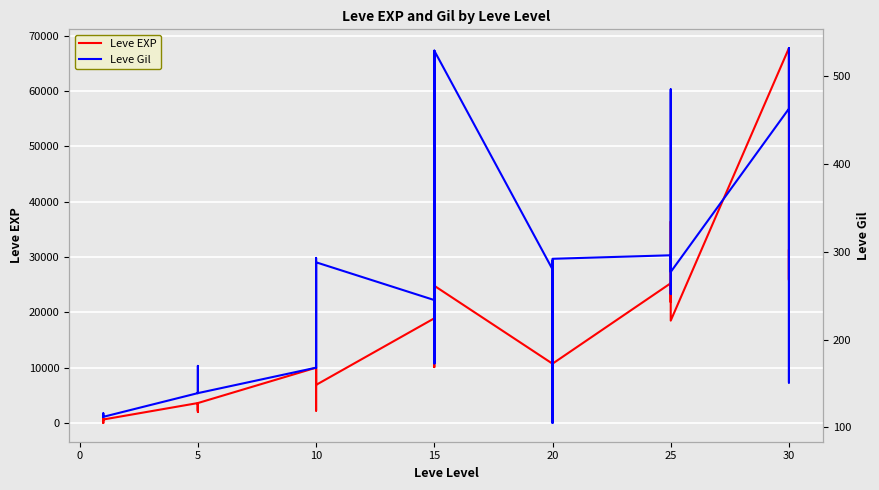

How many data points does each series have?

40